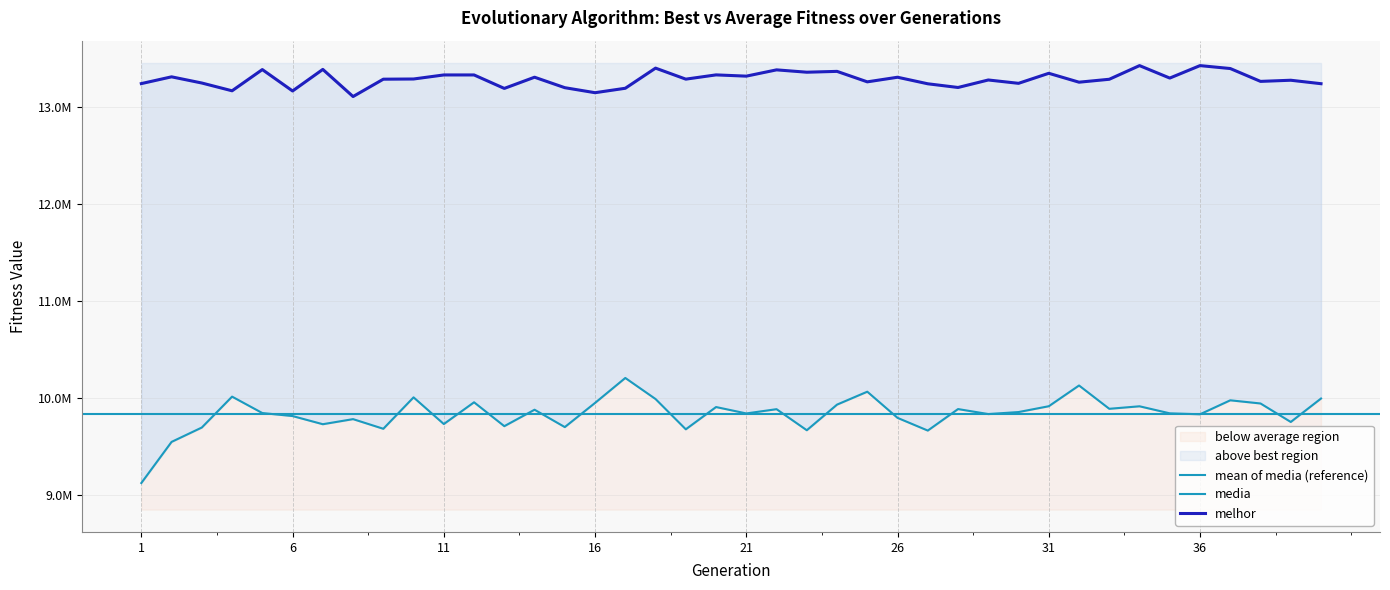

What is the difference between the highest and lowest values at 10?

3278092.9